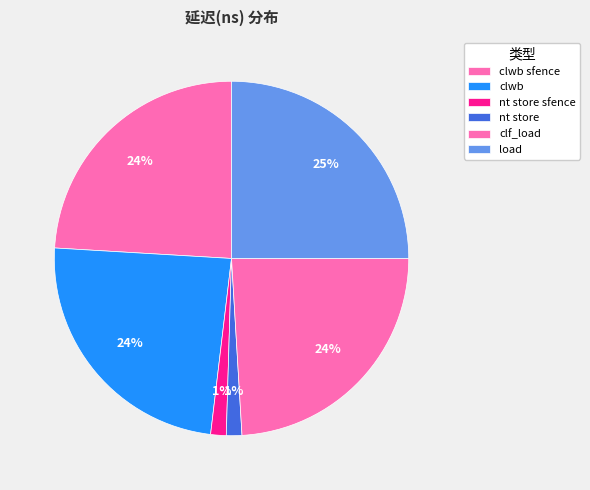

What percentage is NOT represented by clf_load?

75.9%